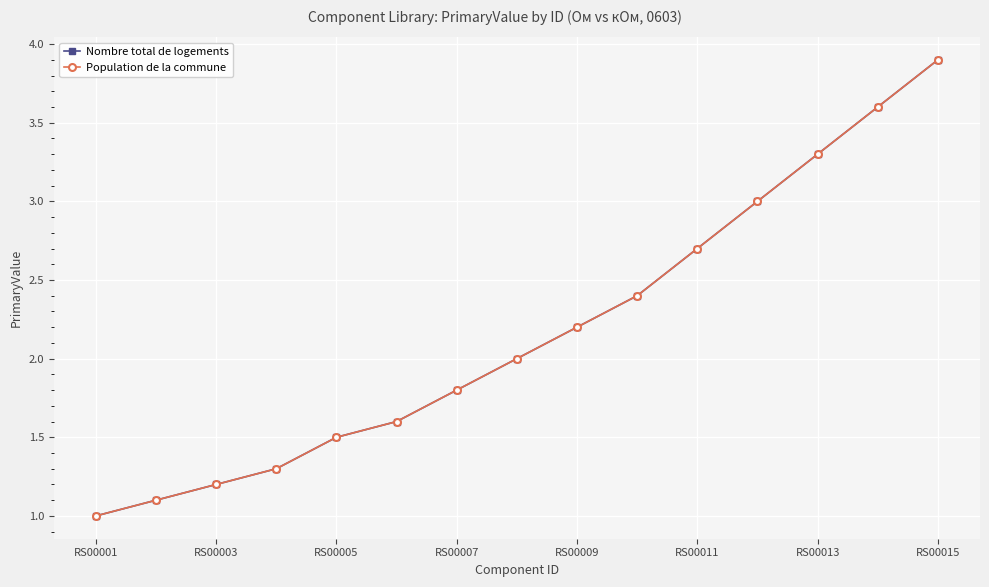

How many lines are shown in the chart?

2